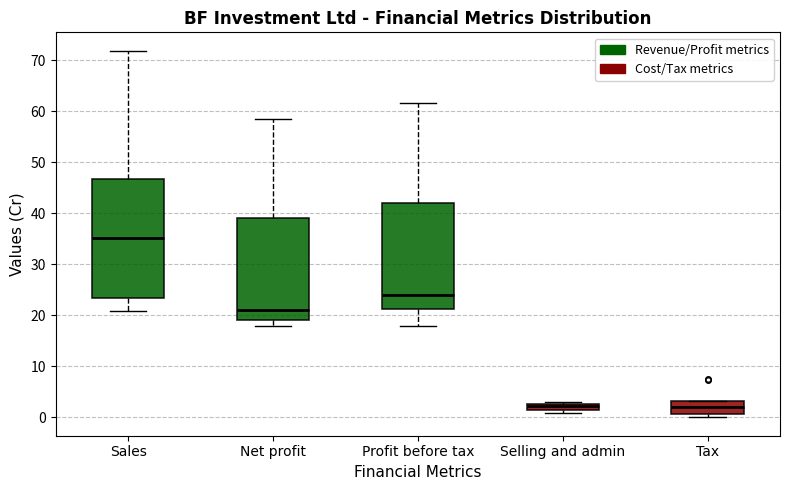

Where is the upper edge of the box for Tax on the y-axis? The values are not printed on the chart, so give them approximately, as read against the axis.

3